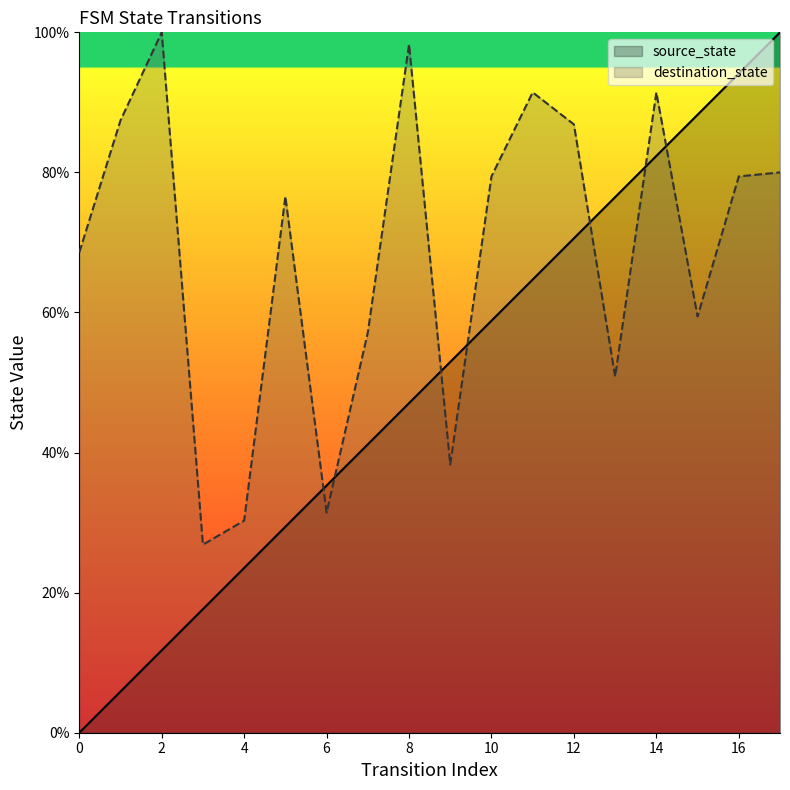

In destination_state, how many points are higher than both neighbors (excluding endpoints)?

5